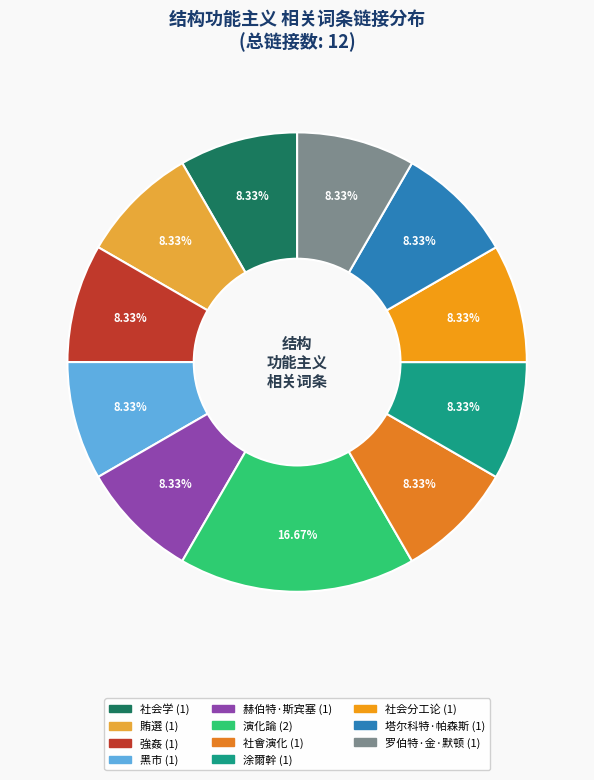

Is the sum of 賄選 and 強姦 greater than half?

No